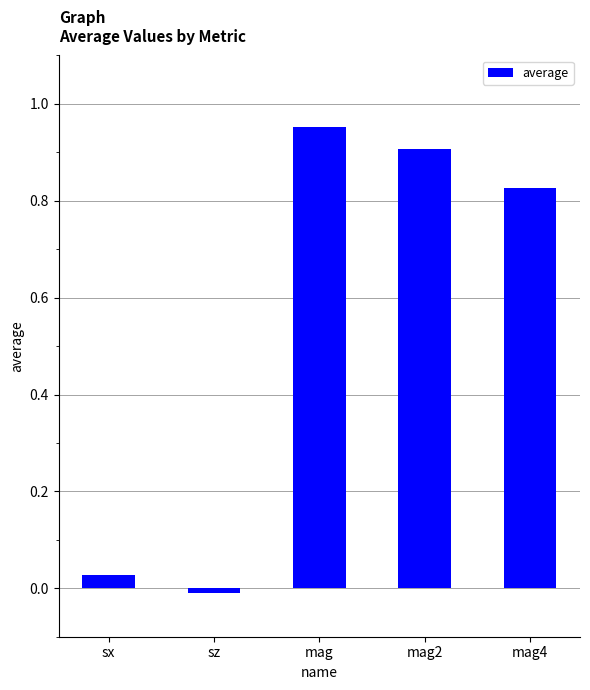

How many values are above zero?

4